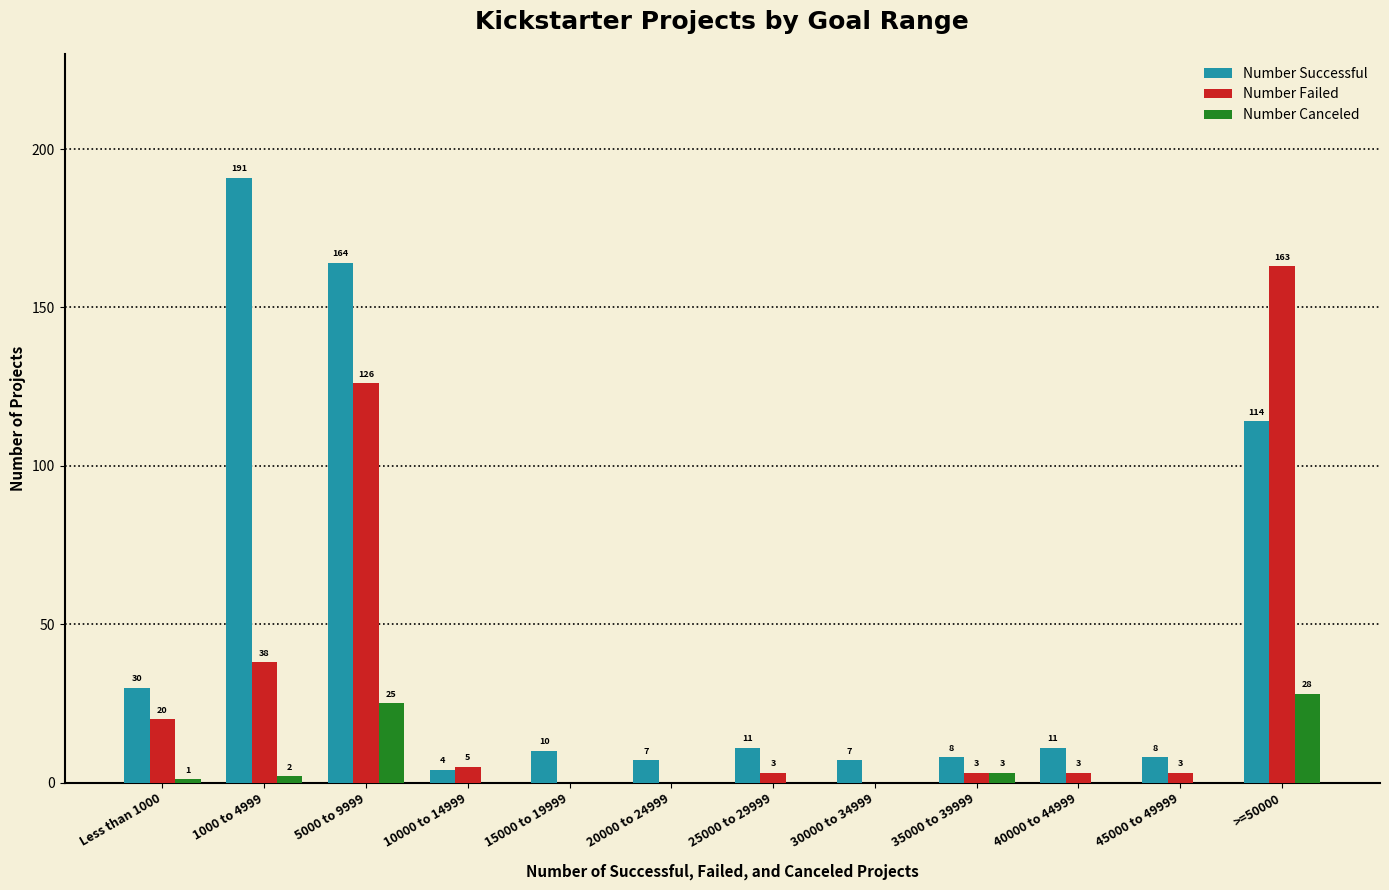

Which series changed the most between 10000 to 14999 and 20000 to 24999?

Number Failed